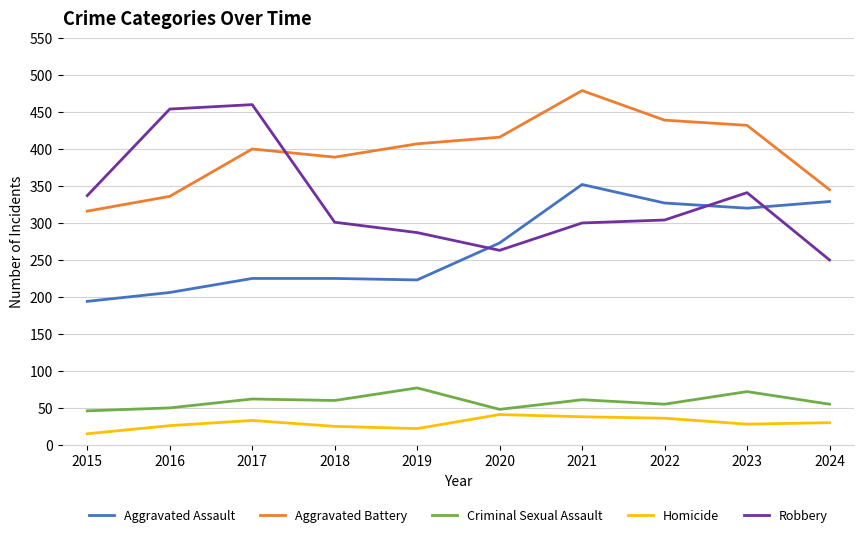

What is the smallest value displayed?

15